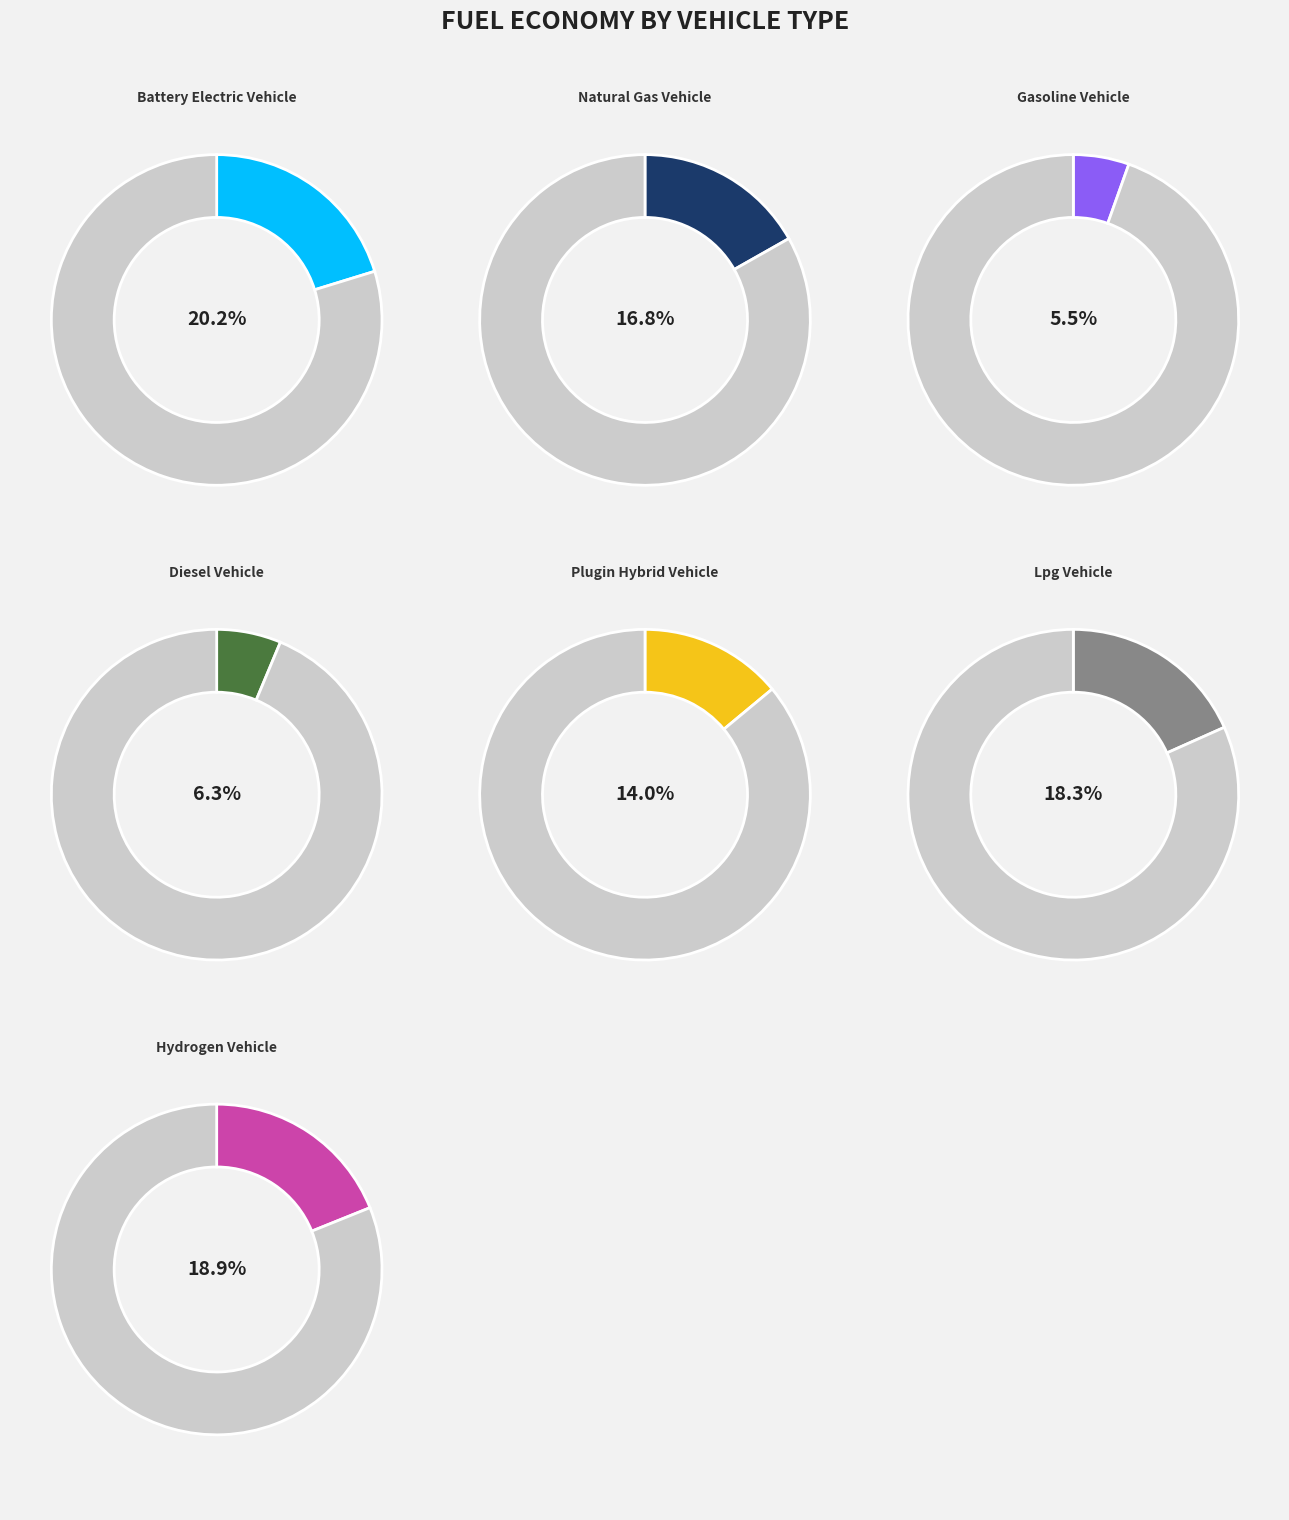

To the nearest percent, what portion does gasoline vehicle represent?

5%